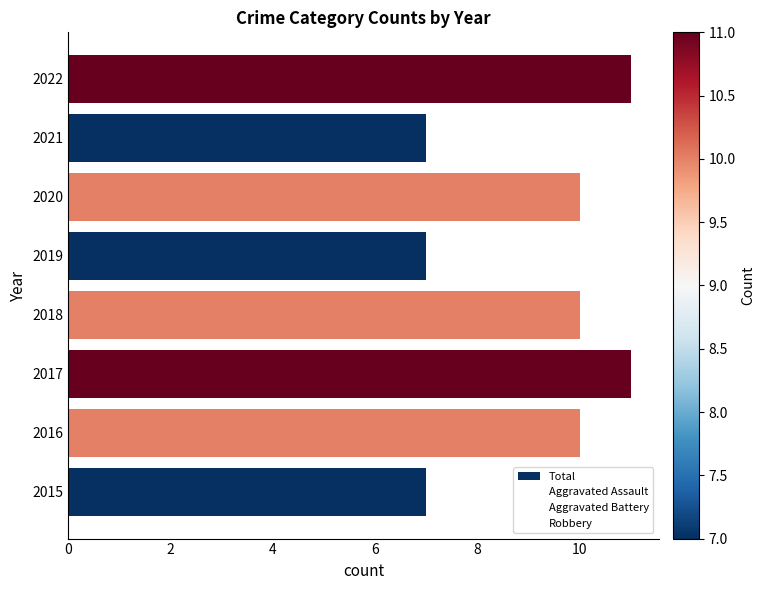

What is the maximum value shown in the chart?

11